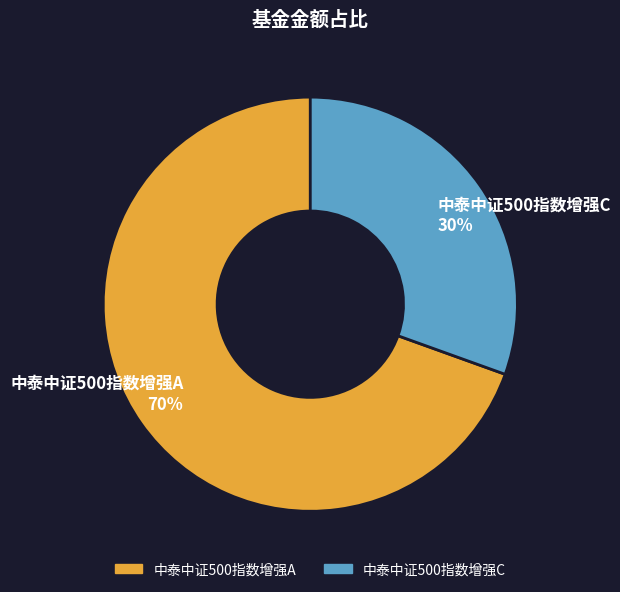

To the nearest percent, what is the average slice percentage?

50%